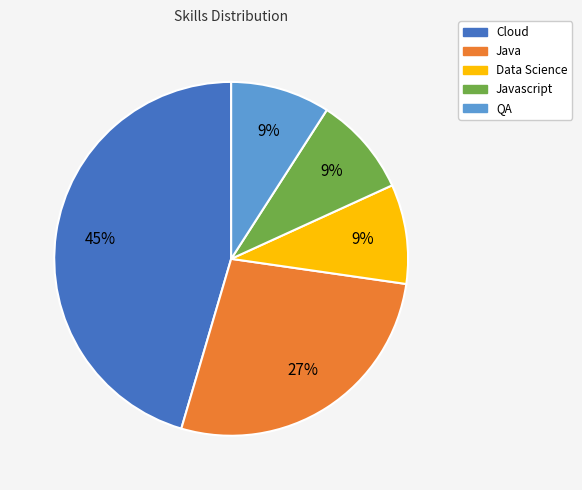

How many segments does this pie chart have?

5